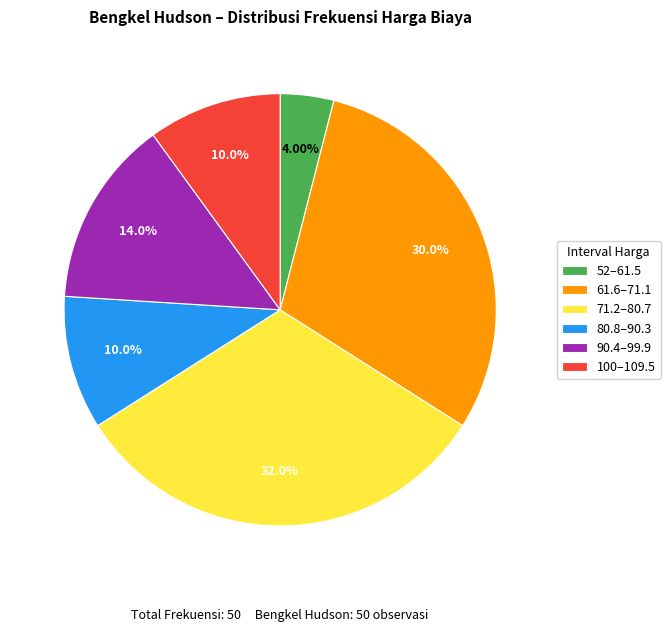

What is the smallest slice in the pie chart?

52–61.5